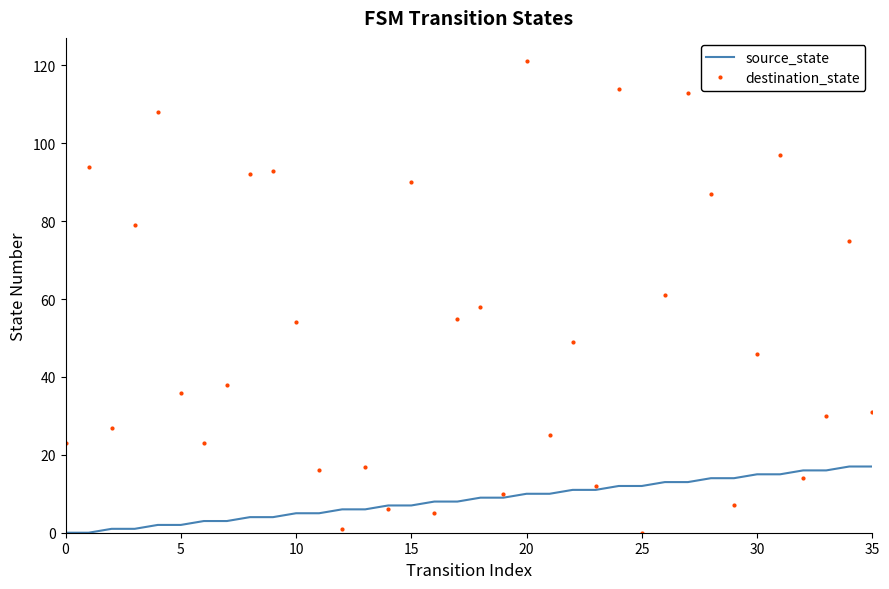

Which series has the largest total across all categories?

destination_state